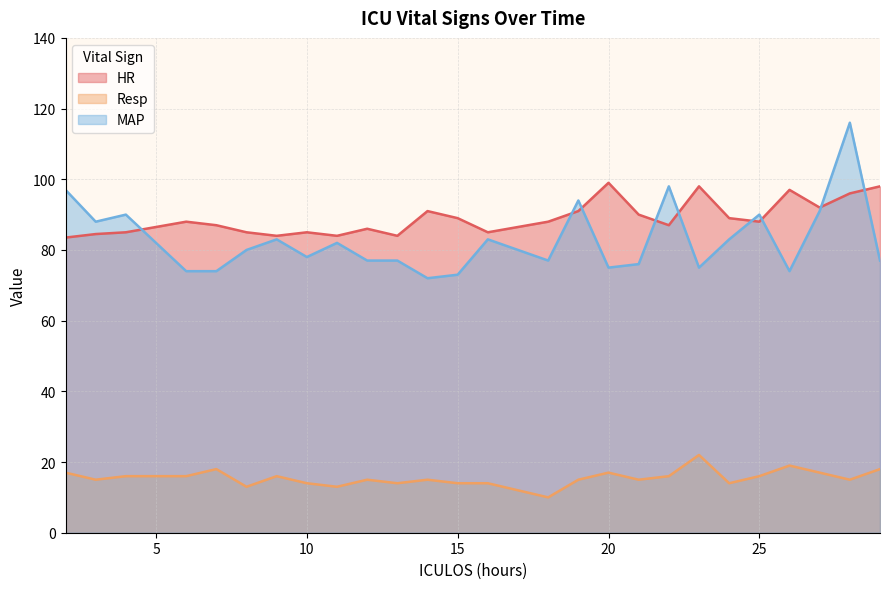

What are all the series names shown in the legend?

HR, Resp, MAP